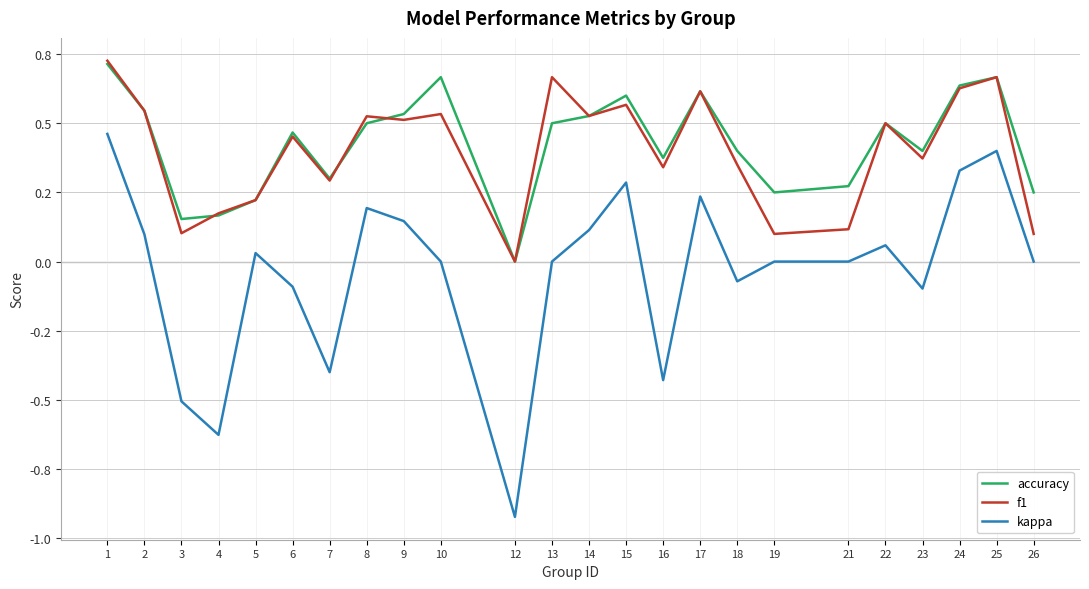

What value does the kappa series have at 7?

-0.4